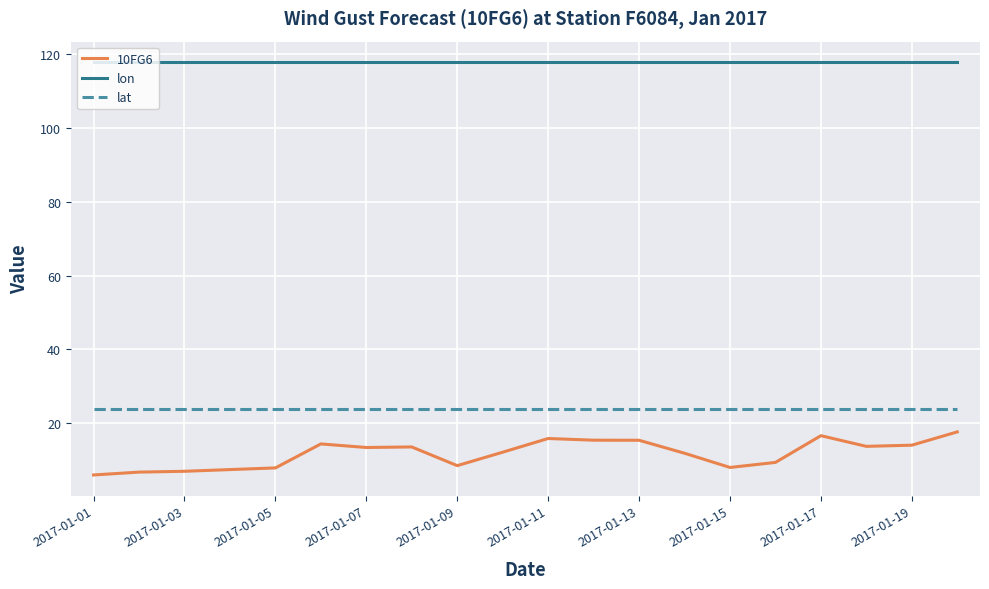

Which series has the largest range (max minus min)?

10FG6